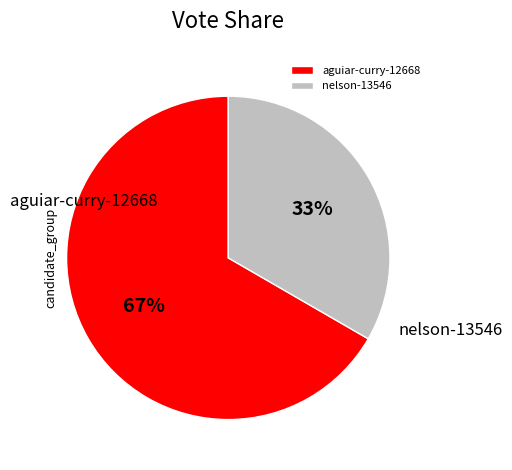

Which category accounts for the majority?

aguiar-curry-12668